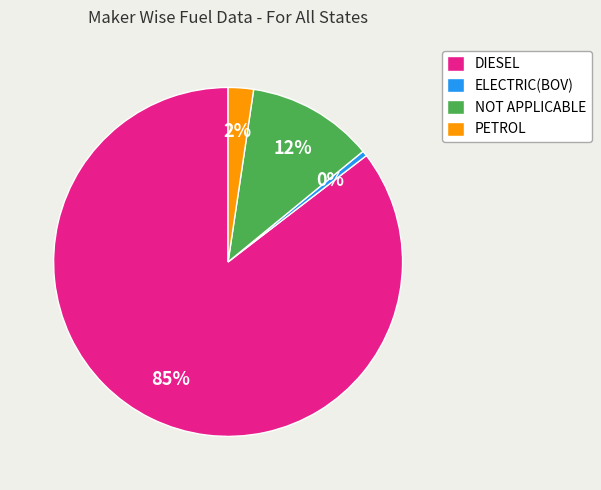

Combined, do NOT APPLICABLE and DIESEL account for over 50%?

Yes